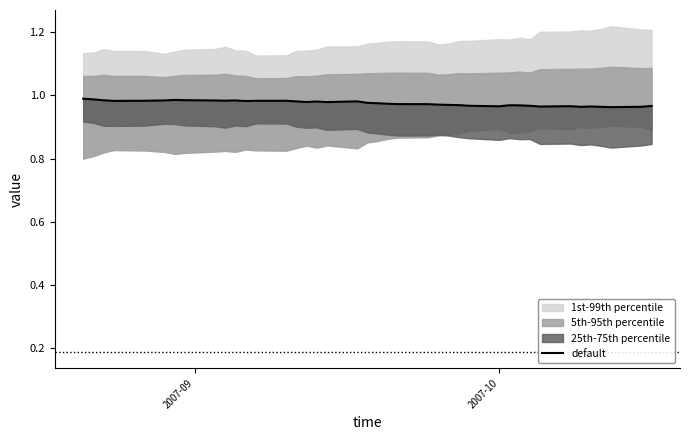

What is the sum of all values?

39.0